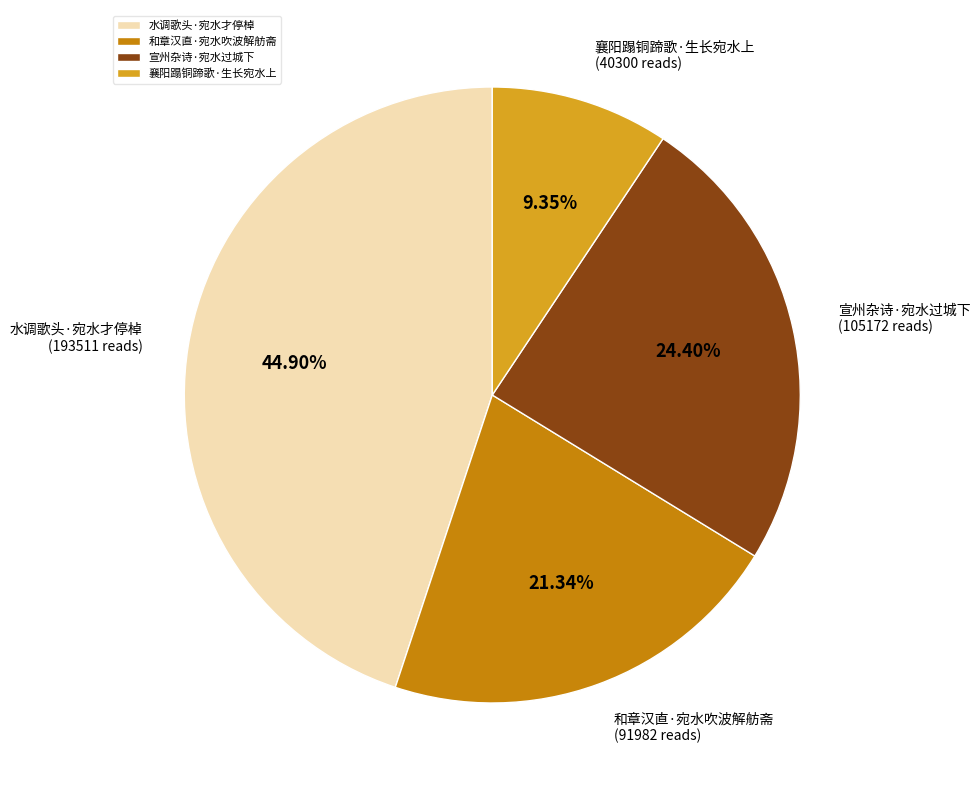

To the nearest percent, what is the average slice percentage?

25%